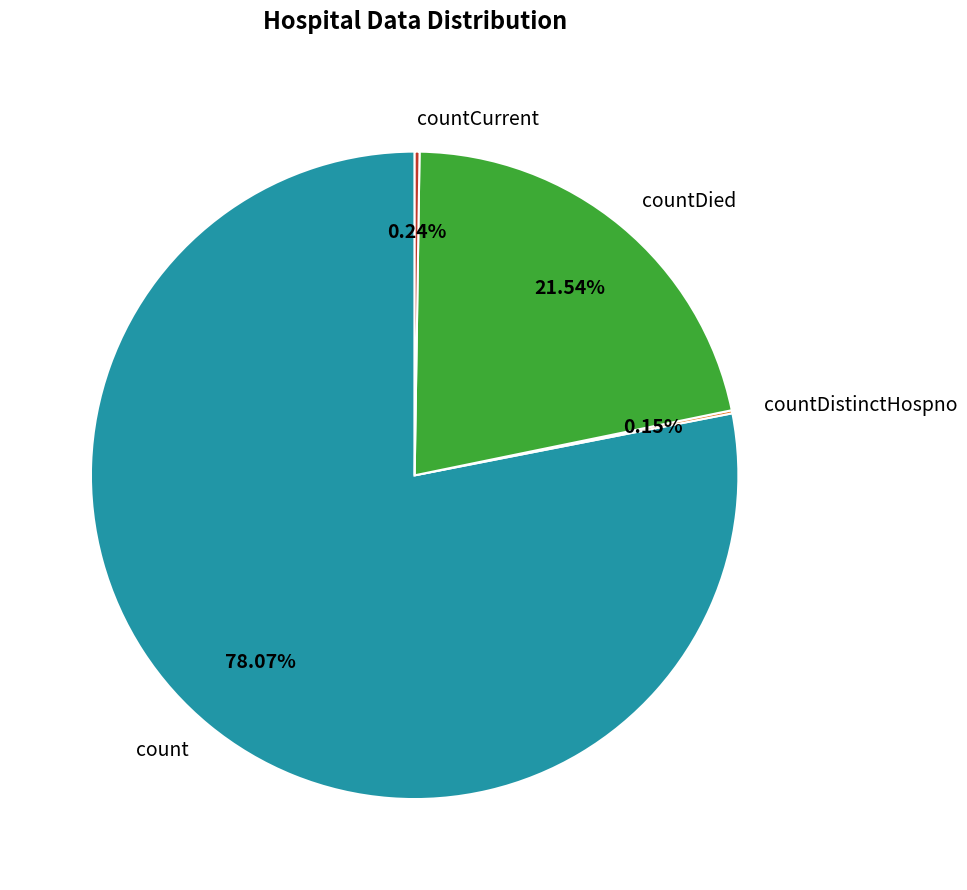

Which slice represents more than half of the pie?

count